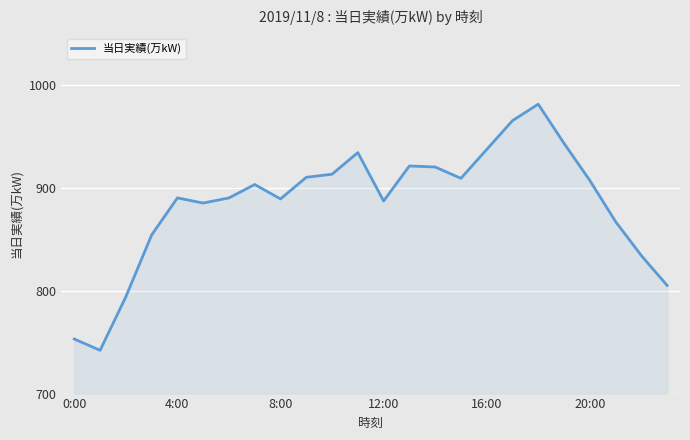

What is the difference between the maximum and minimum values?

239